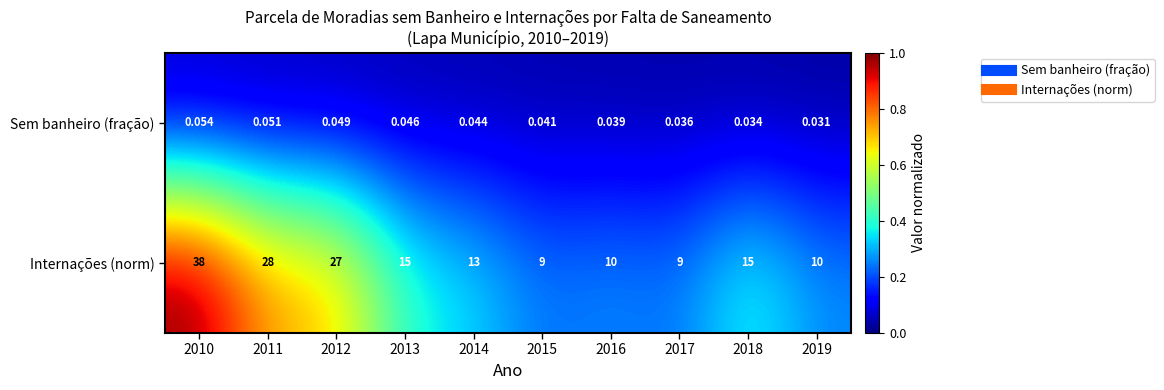

At 2015, list the series in order from smallest to largest.

Sem banheiro (fração), Internações (norm)